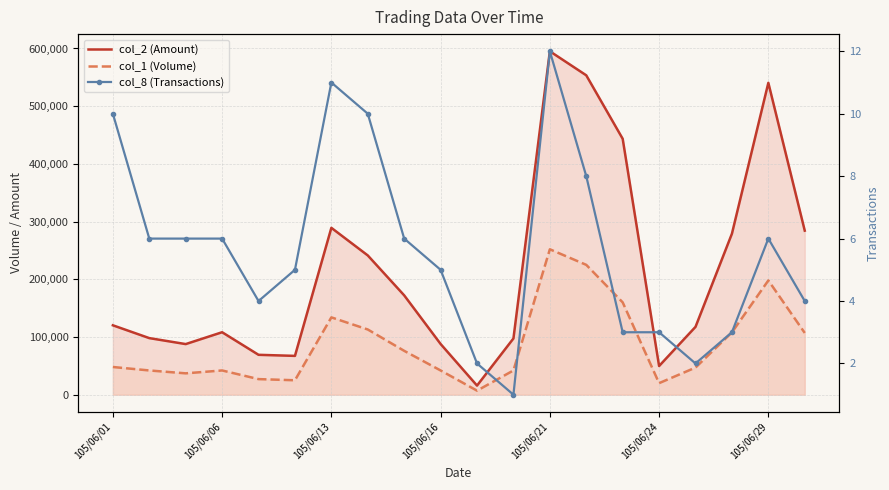

List the series in order of their peak value, highest first.

col_2 (Amount), col_1 (Volume), col_8 (Transactions)